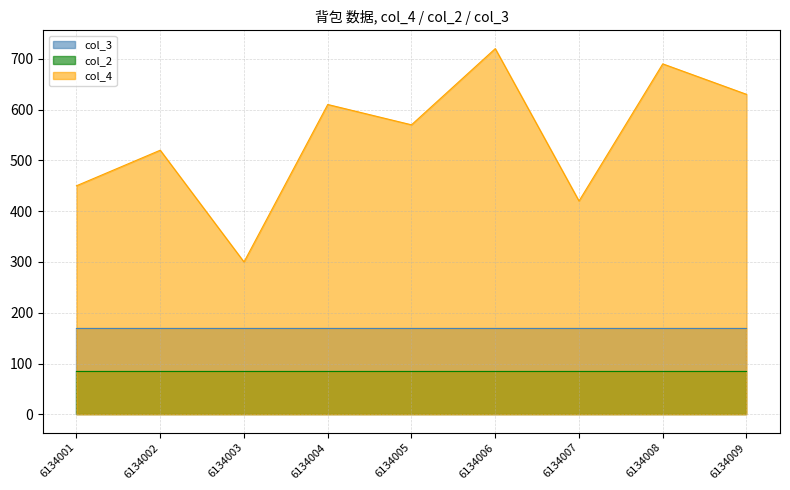

Where is col_3 nearest to the value 170?

6134001